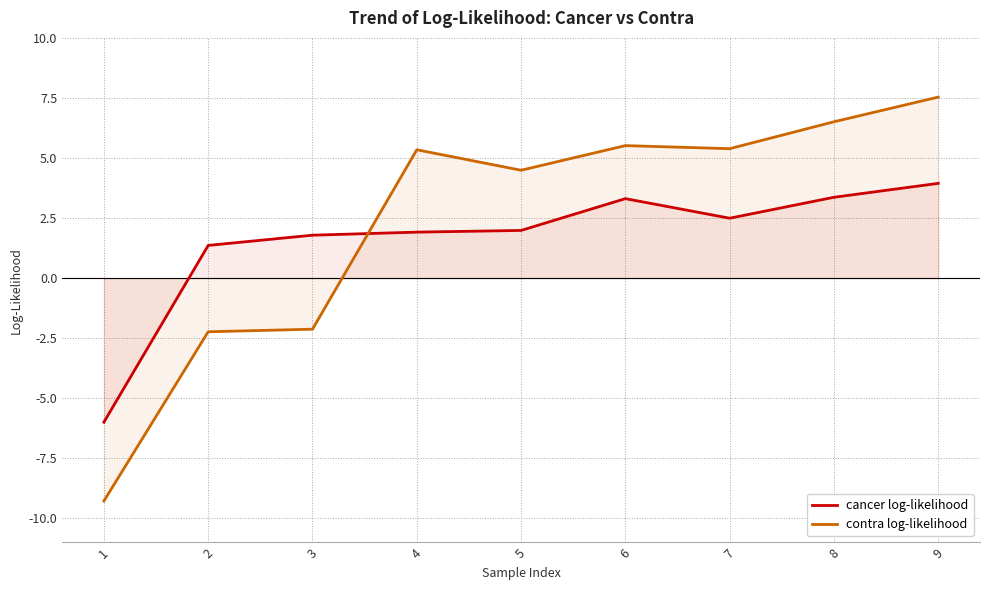

What is the difference between the highest and lowest values at 9?

3.6